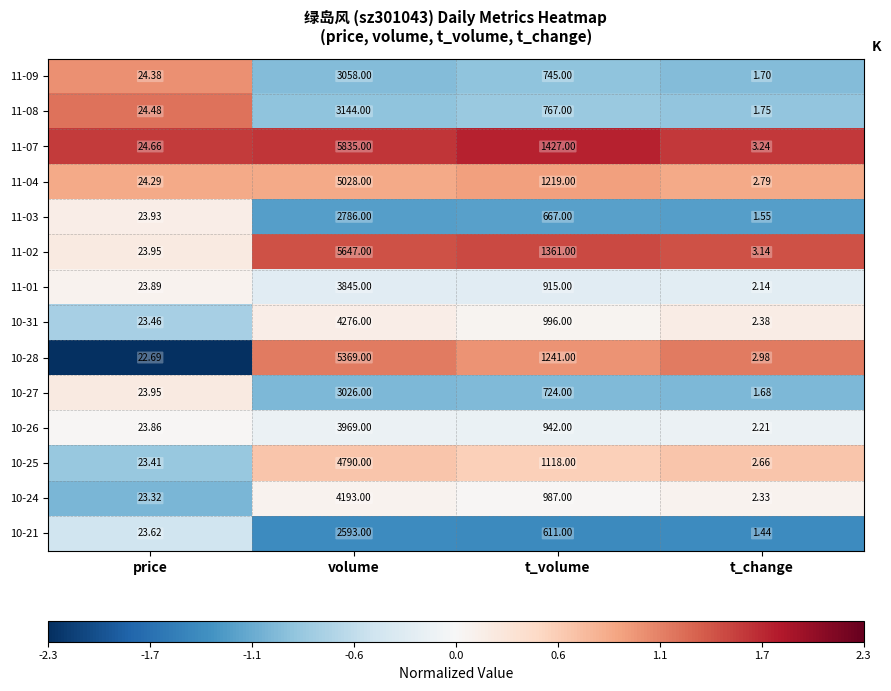

At which category does the chart reach its peak across all series?

volume